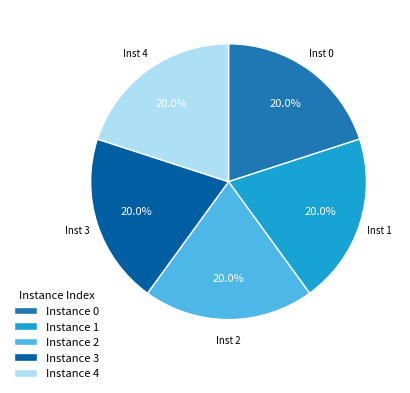

Does Instance 0 represent more than half of the total?

No